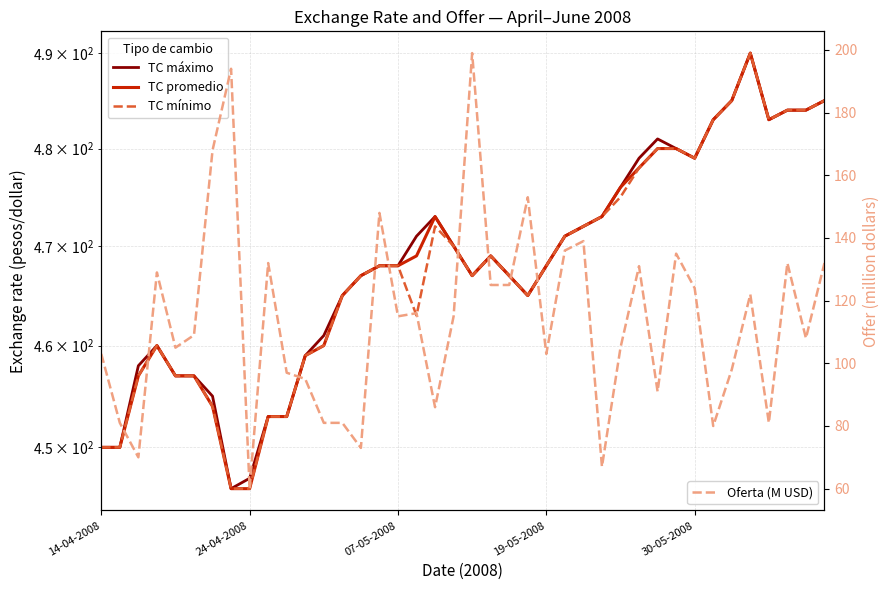

True or false: Tipo cambio minimo adjudicado and Tipo cambio maximo adjudicado cross at least once.

False